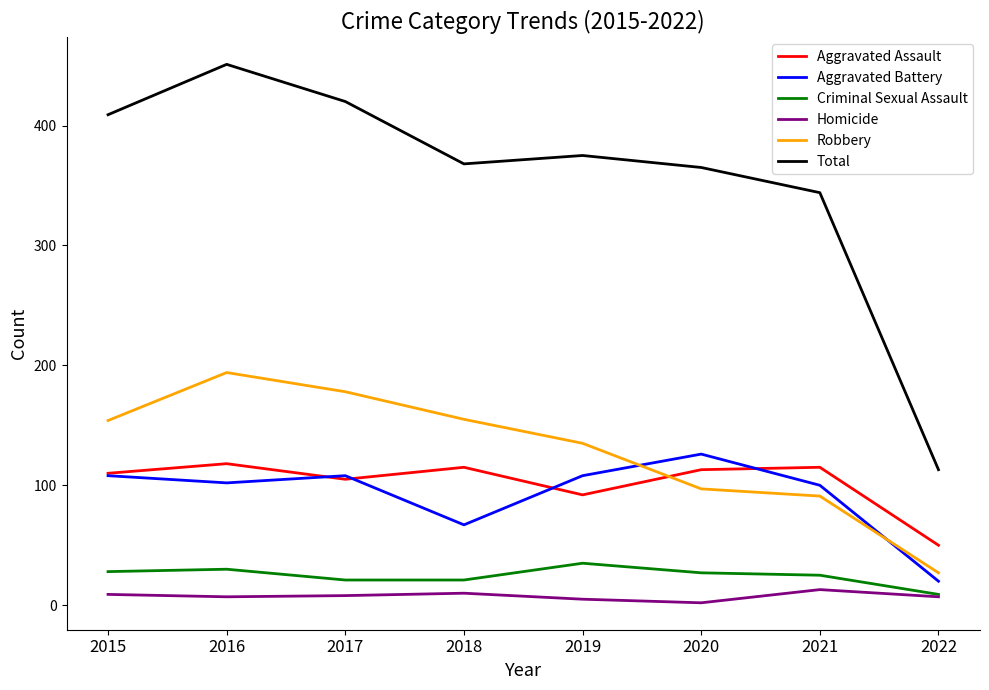

The Total series shows 792 at 2016. True or false?

False